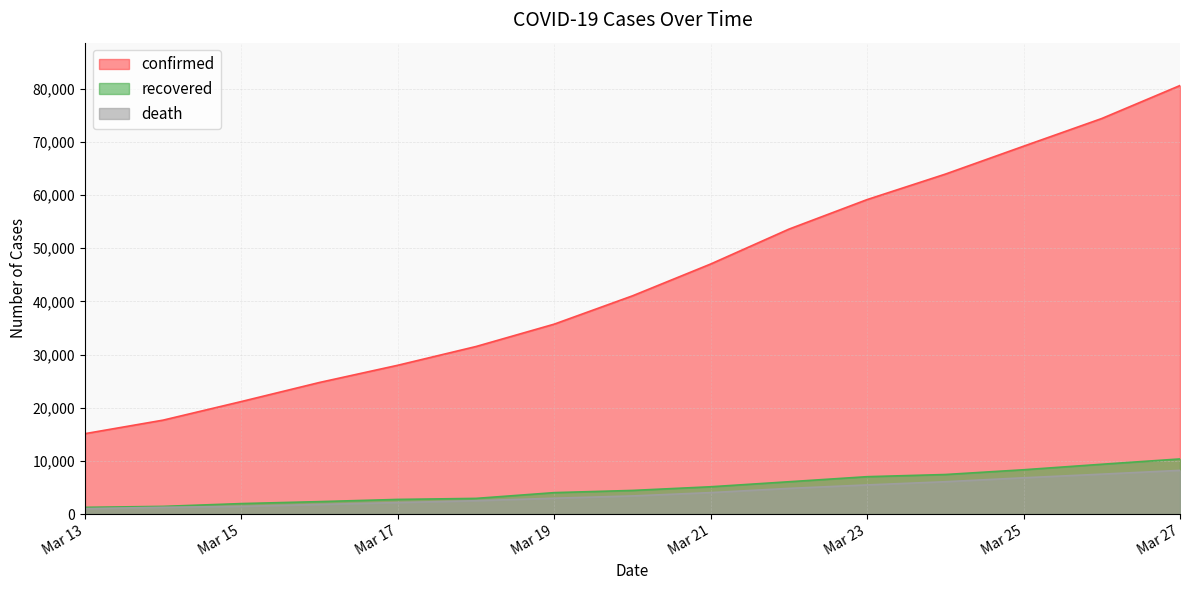

Reading right to left, extract all data points from this chart.

confirmed: 80589	74386	69176	63927	59138	53578	47021	41035	35713	31506	27980	24747	21157	17660	15113
recovered: 10361	9362	8326	7432	7024	6072	5129	4440	4025	2941	2749	2335	1966	1439	1258
death: 8215	7503	6820	6077	5476	4825	4032	3405	2978	2503	2158	1809	1441	1266	1016